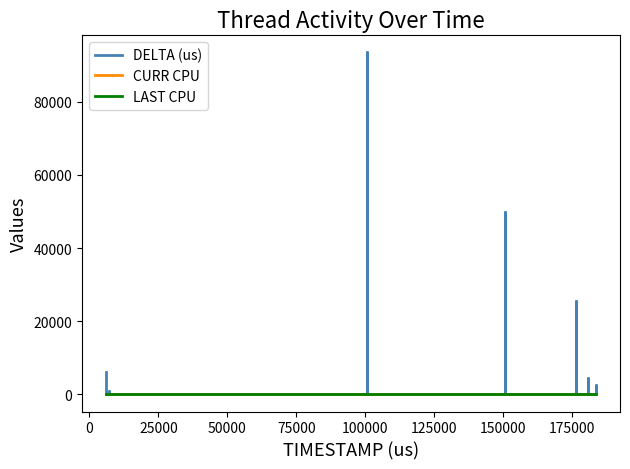

What is the maximum value for CURR CPU?

27